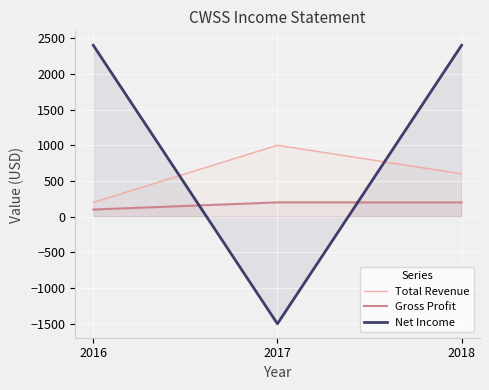

How many negative values does the Net Income series have?

1